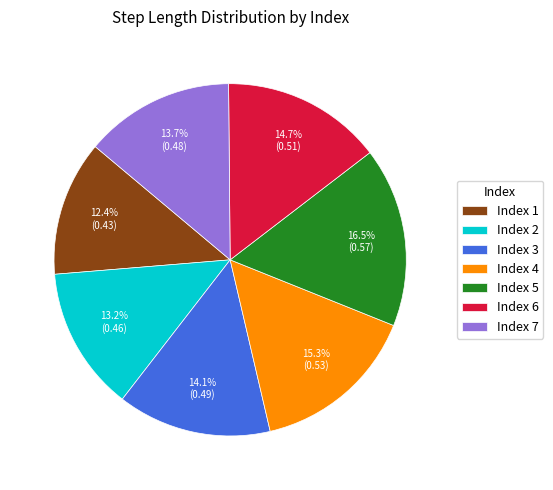

To the nearest percent, what is the difference between the largest and smallest slice percentages?

4%